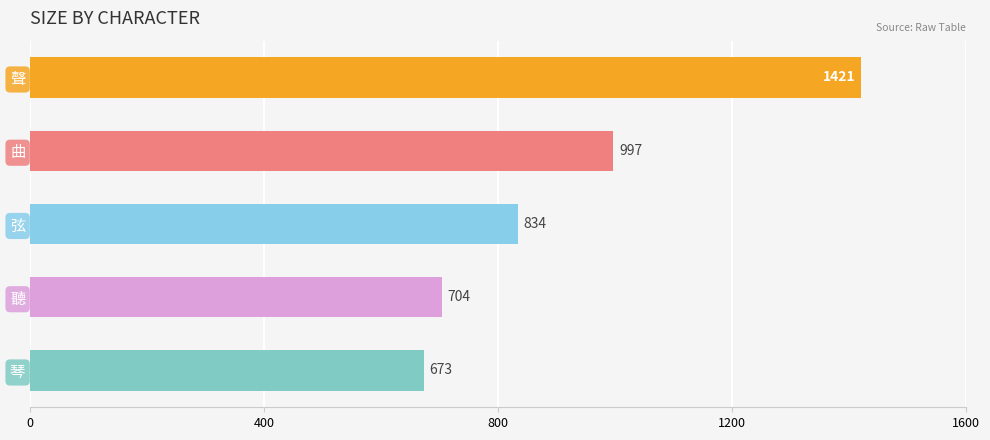

At which category does the chart reach its peak across all series?

聲